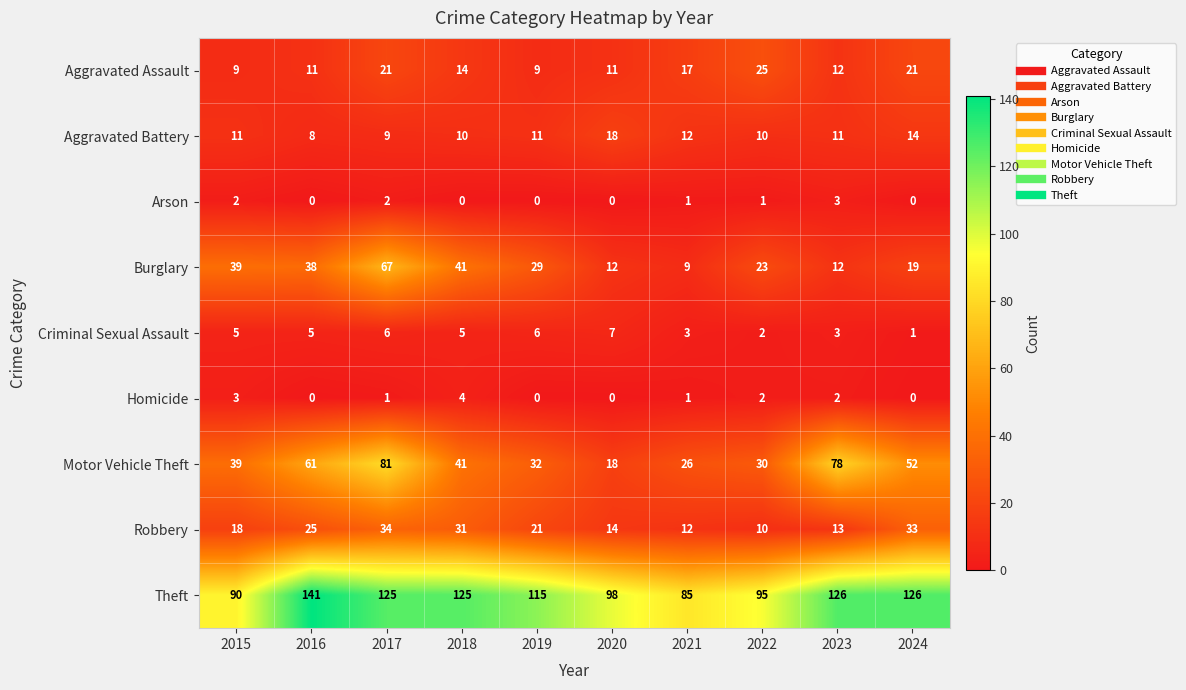

What is the greatest value displayed?

141